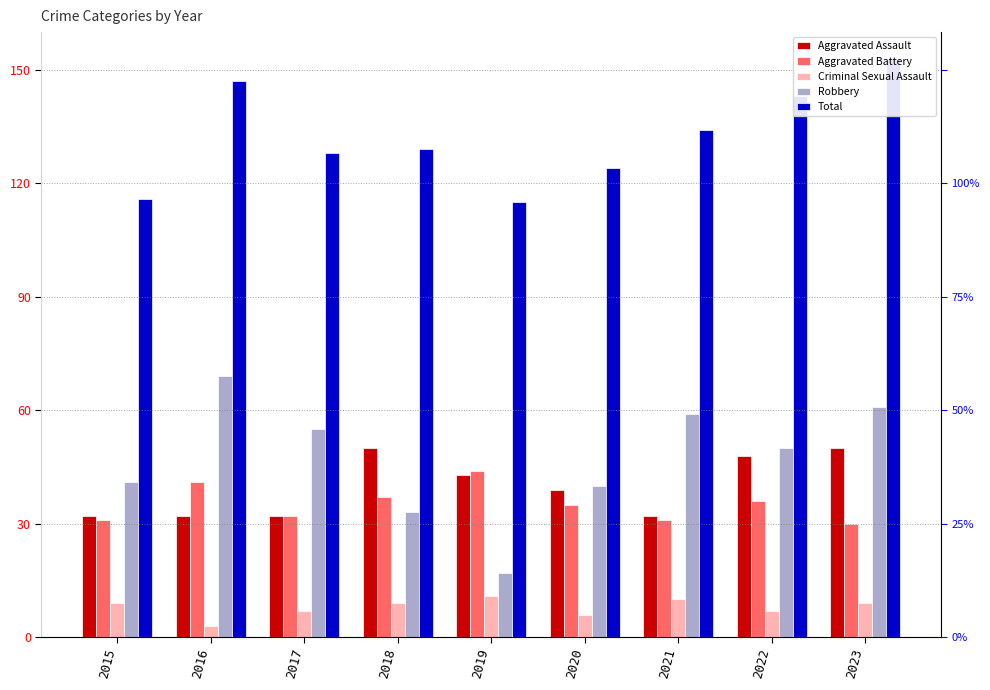

How many data points does each series have?

9